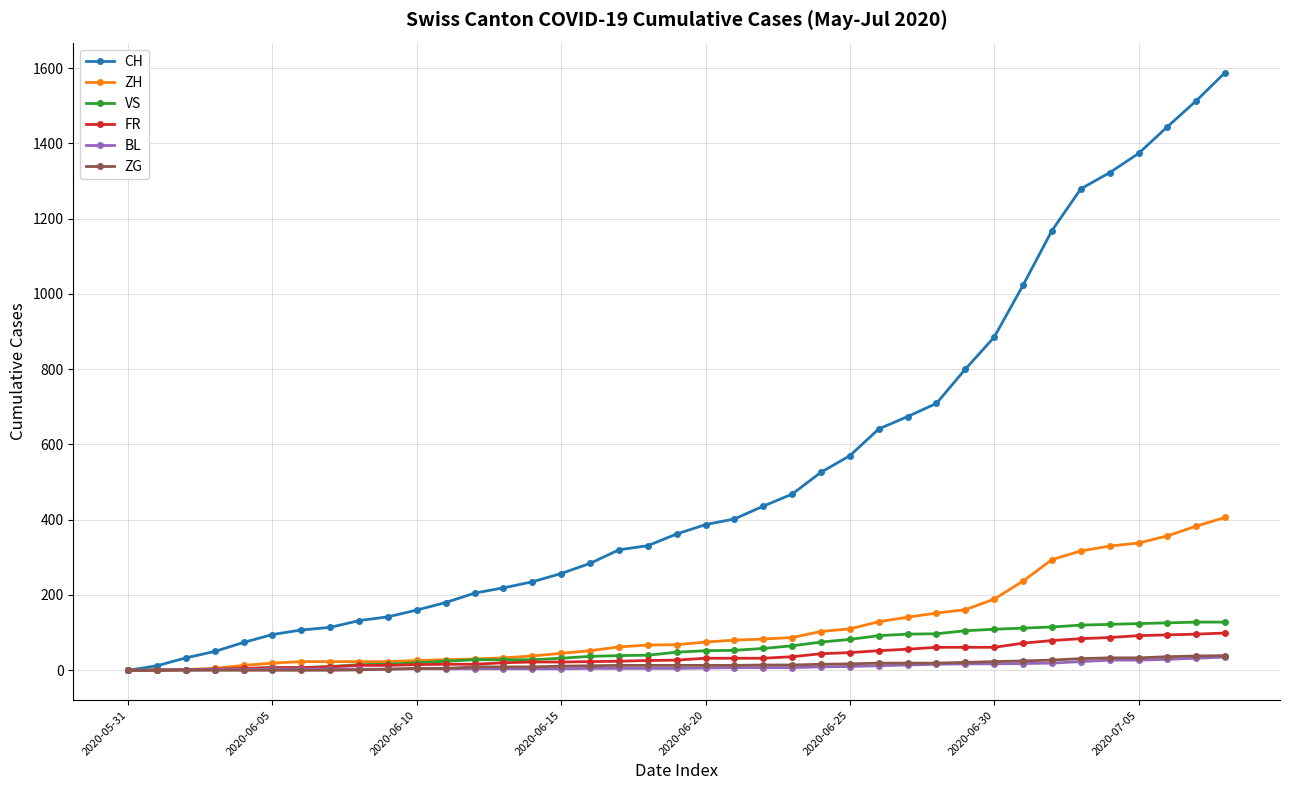

What is the highest value of the FR series?

99